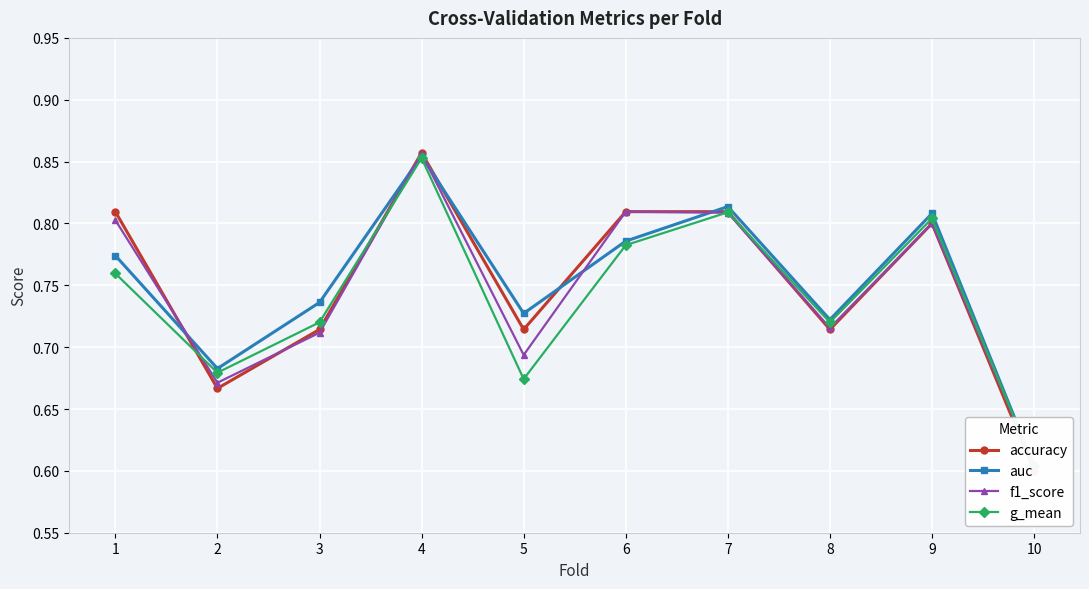

Count the f1_score values in the range 0 to 1.

10